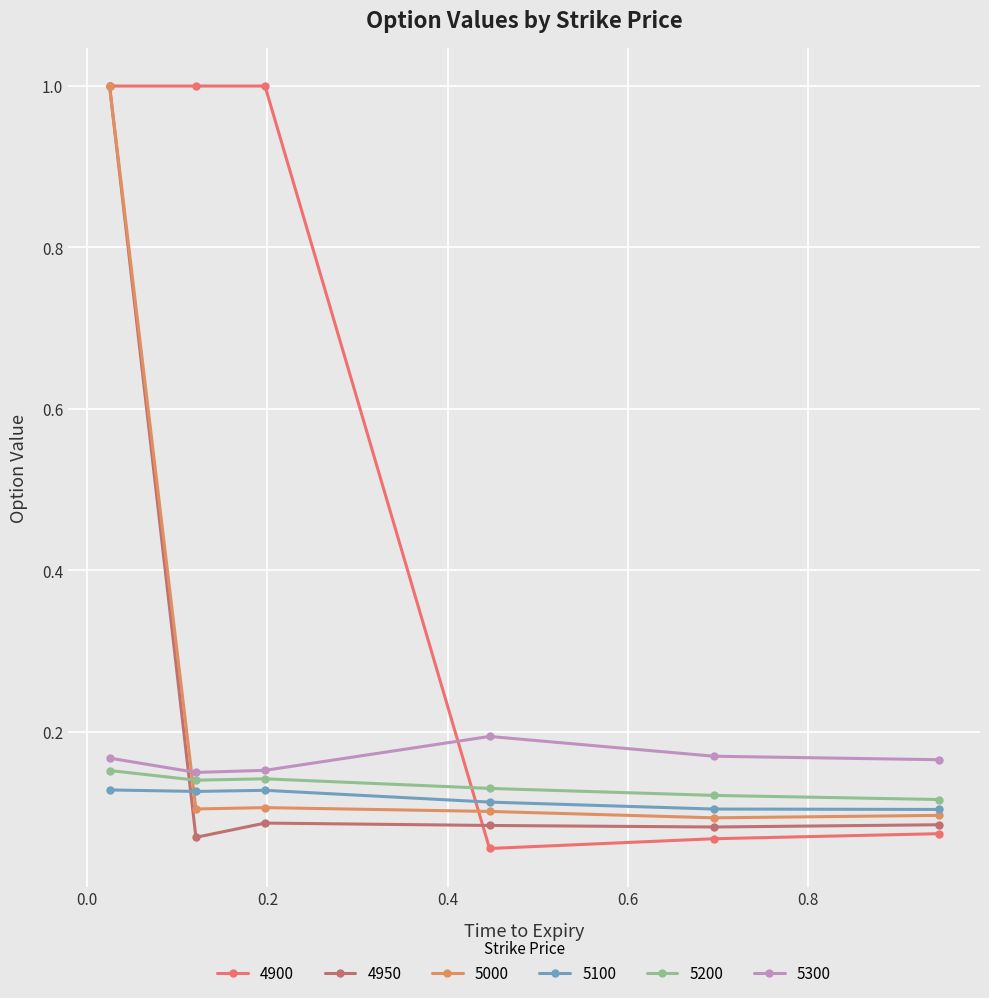

How many distinct data groups are displayed?

6